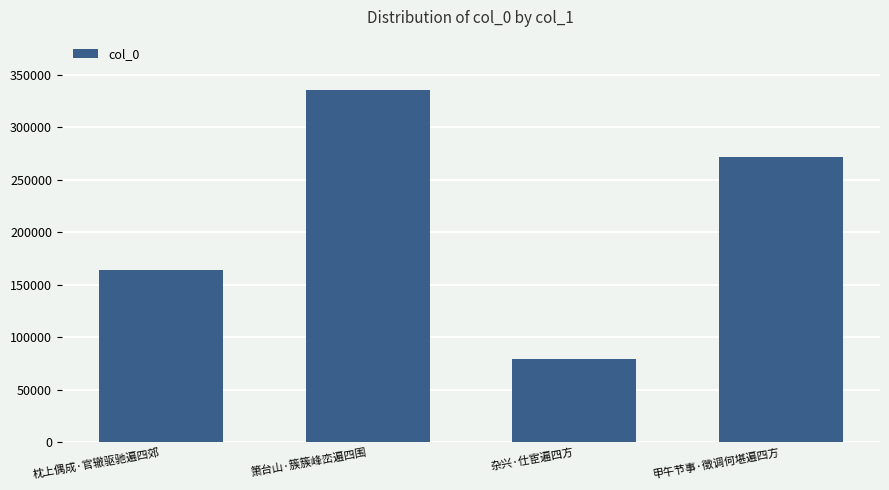

How many values are below 271421?

2